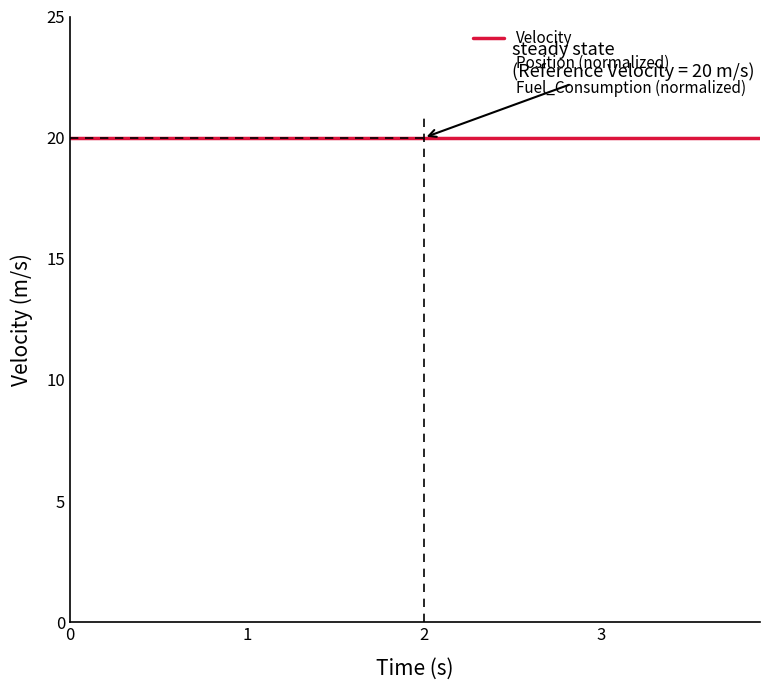

How many distinct data groups are displayed?

3